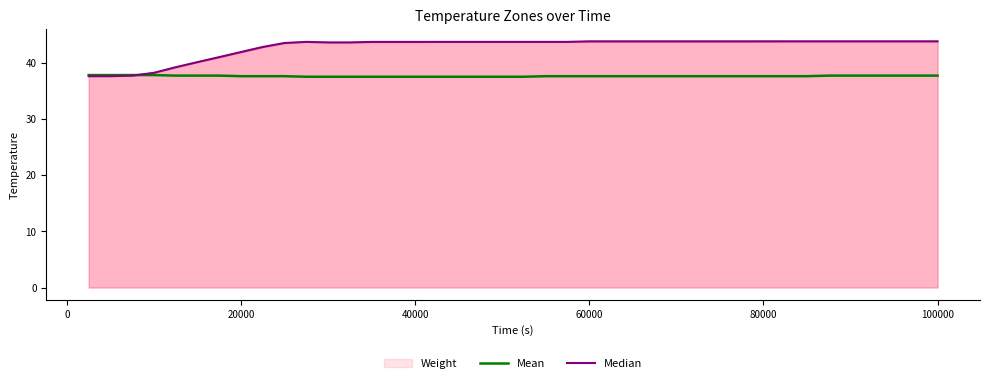

True or false: Median has more than 2 points higher than both neighbors.

False